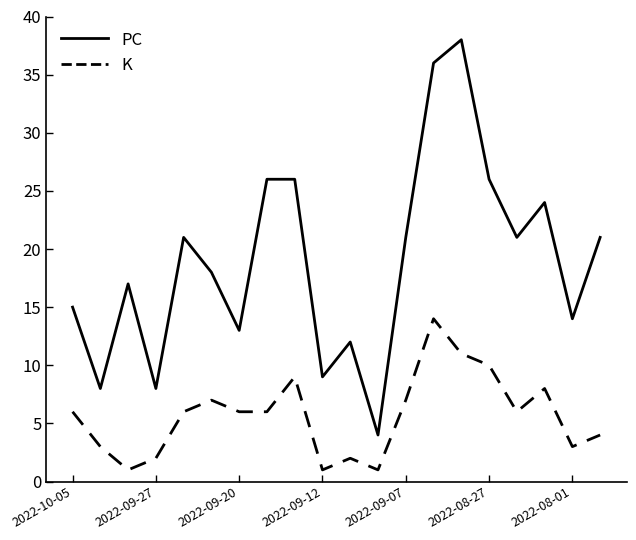

Reading left to right, what are all the values shown in this chart?

PC: 15	8	17	8	21	18	13	26	26	9	12	4	21	36	38	26	21	24	14	21
K: 6	3	1	2	6	7	6	6	9	1	2	1	7	14	11	10	6	8	3	4